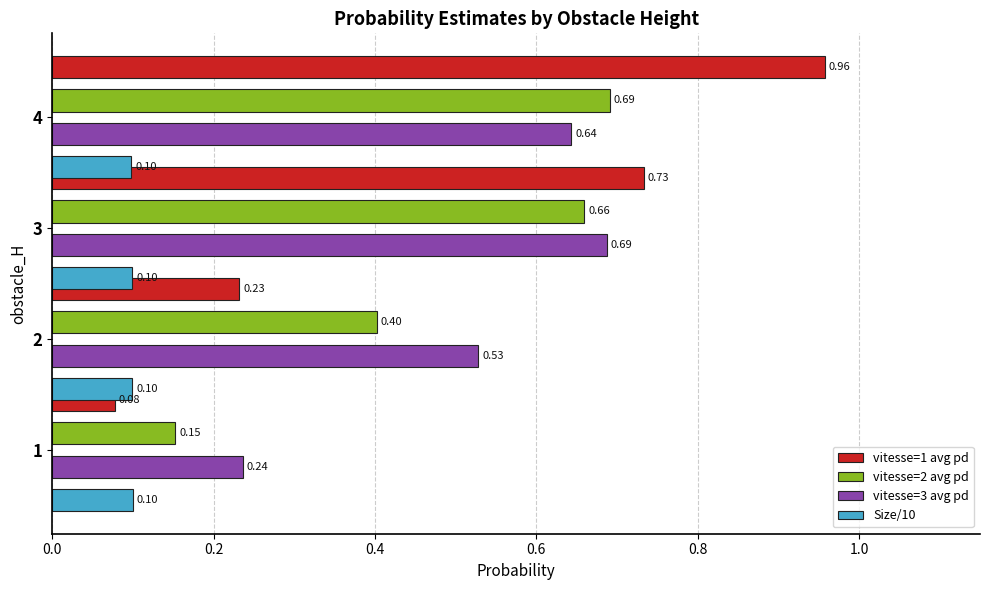

What are all the series names shown in the legend?

vitesse=1 avg pd, vitesse=2 avg pd, vitesse=3 avg pd, Size/10